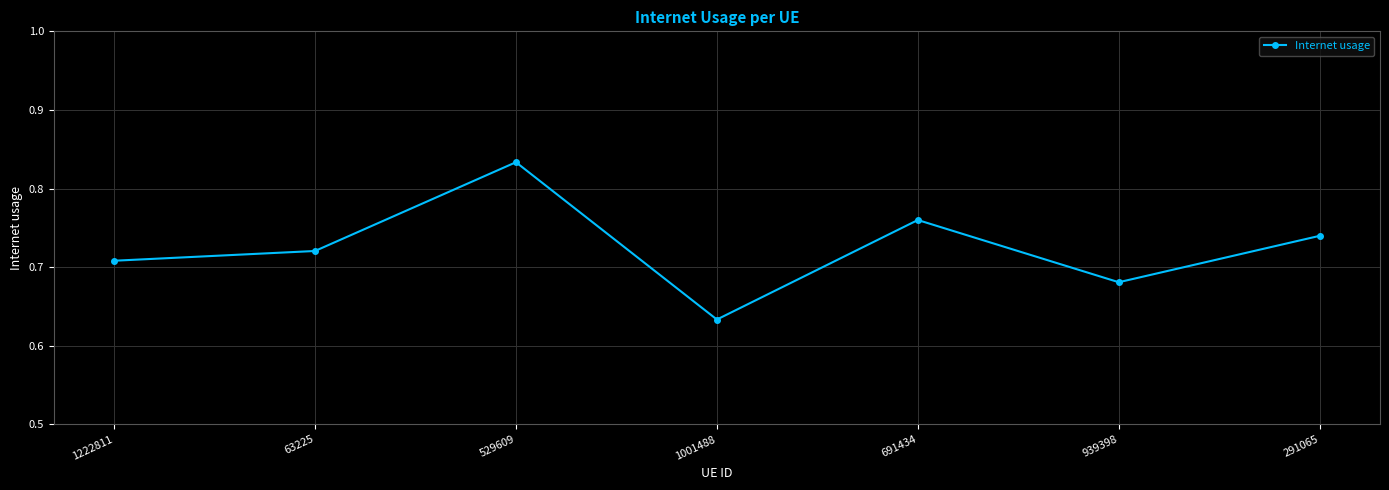

Count the number of categories in the chart.

7